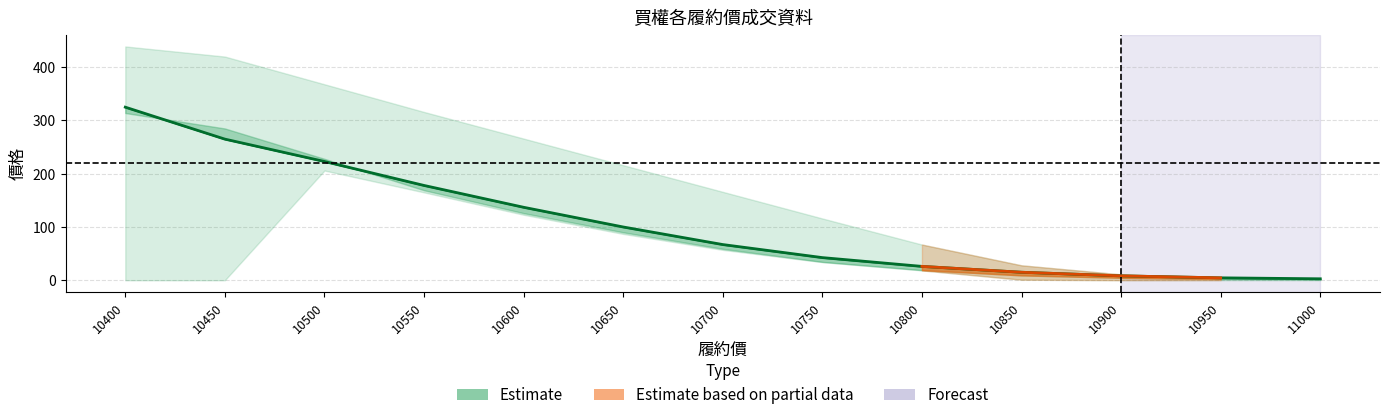

Which category has the highest value across all series?

10400